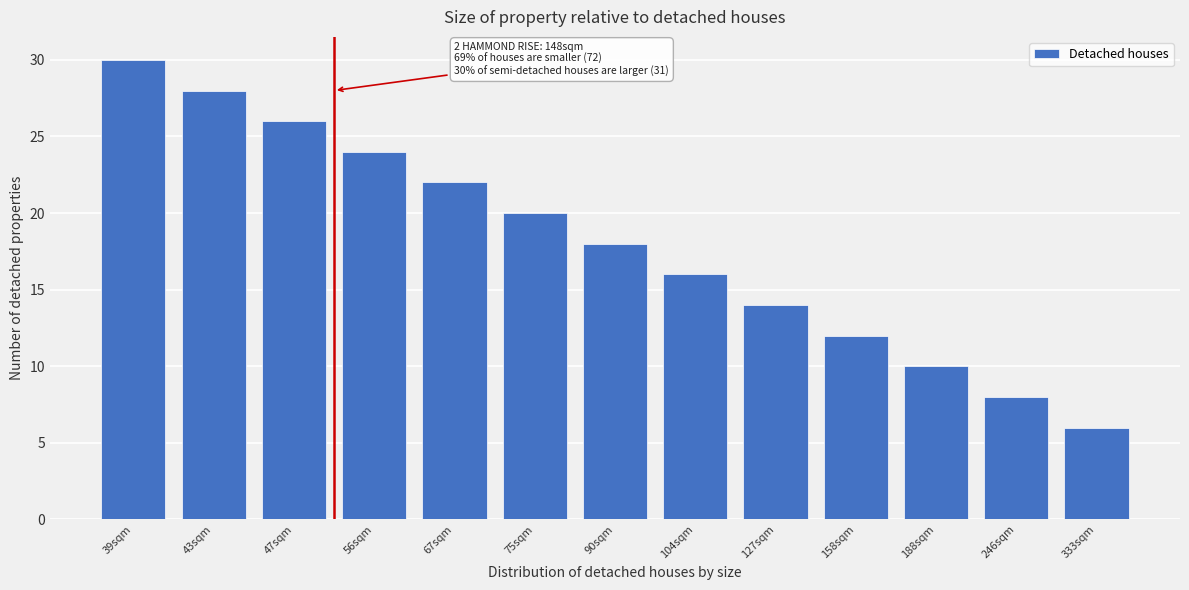

Reading left to right, what are all the values shown in this chart?

30	28	26	24	22	20	18	16	14	12	10	8	6